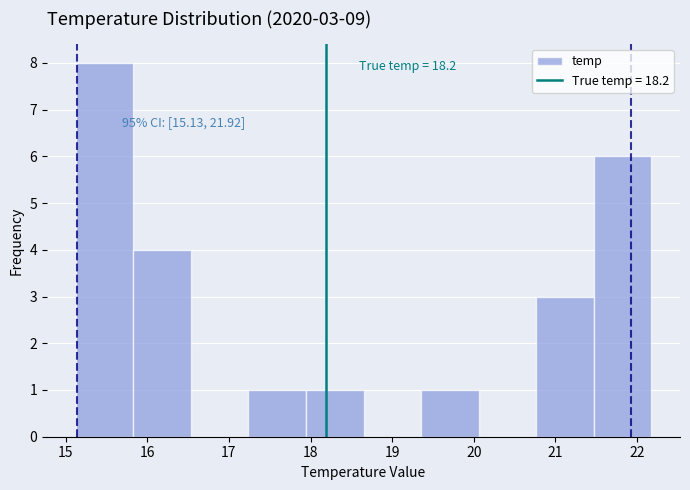

Which range on the x-axis has the tallest bar?

15.1 to 15.8